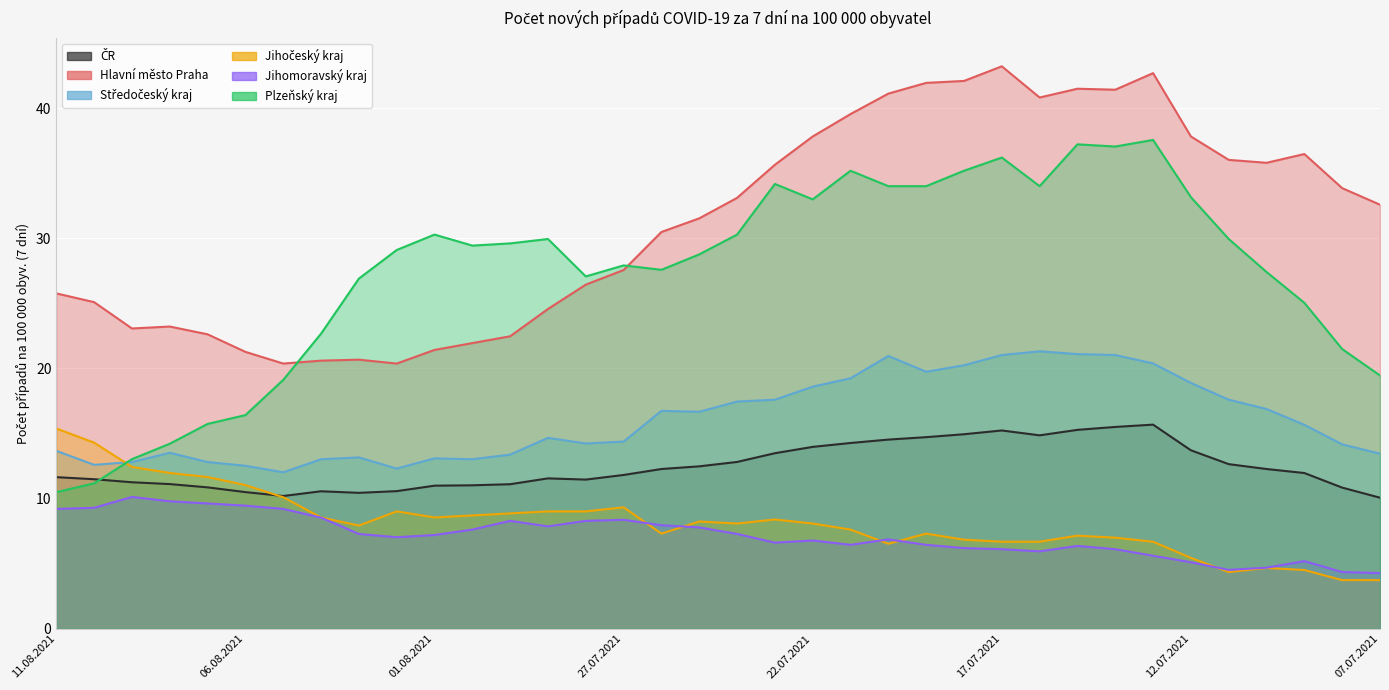

True or false: Hlavní město Praha has a value of 21.9 at 31.07.2021.

True